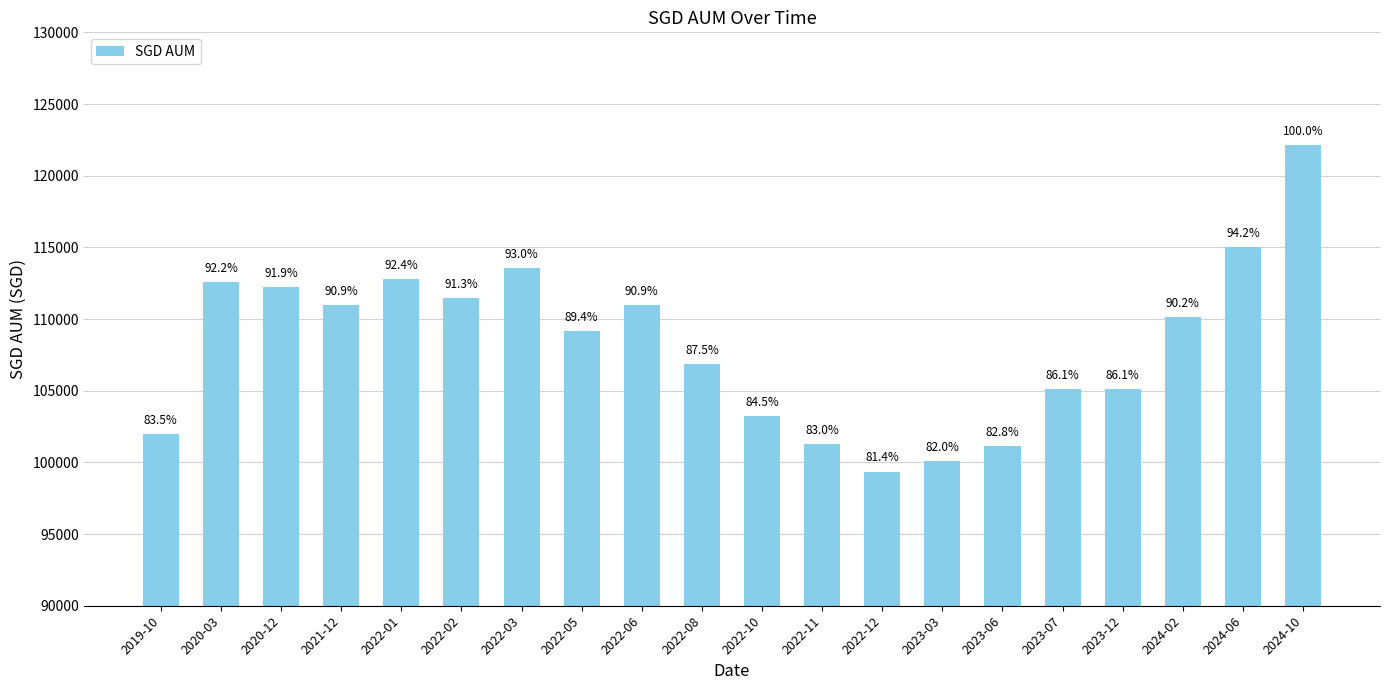

Approximately how many times larger is the value at 2022-10 compared to 2019-10?

1.0